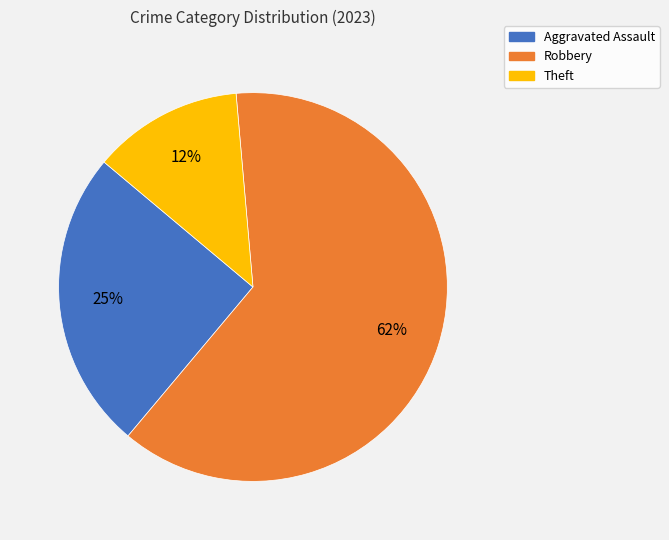

What is the ratio of the value at Theft to the value at Aggravated Assault?

0.5